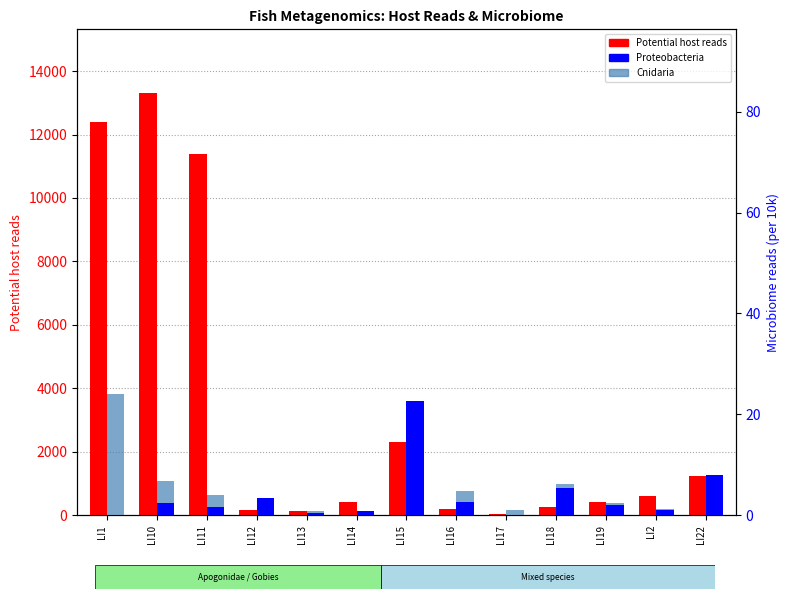

What is the average value of the Cnidaria series?

2.7